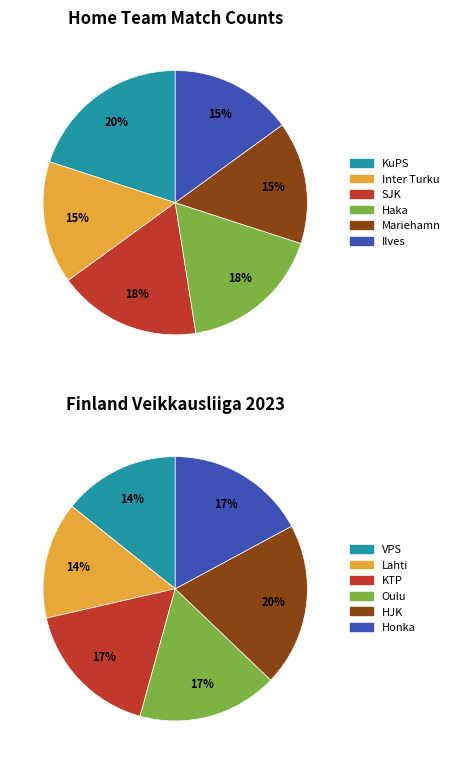

Does KTP represent more than half of the total?

No